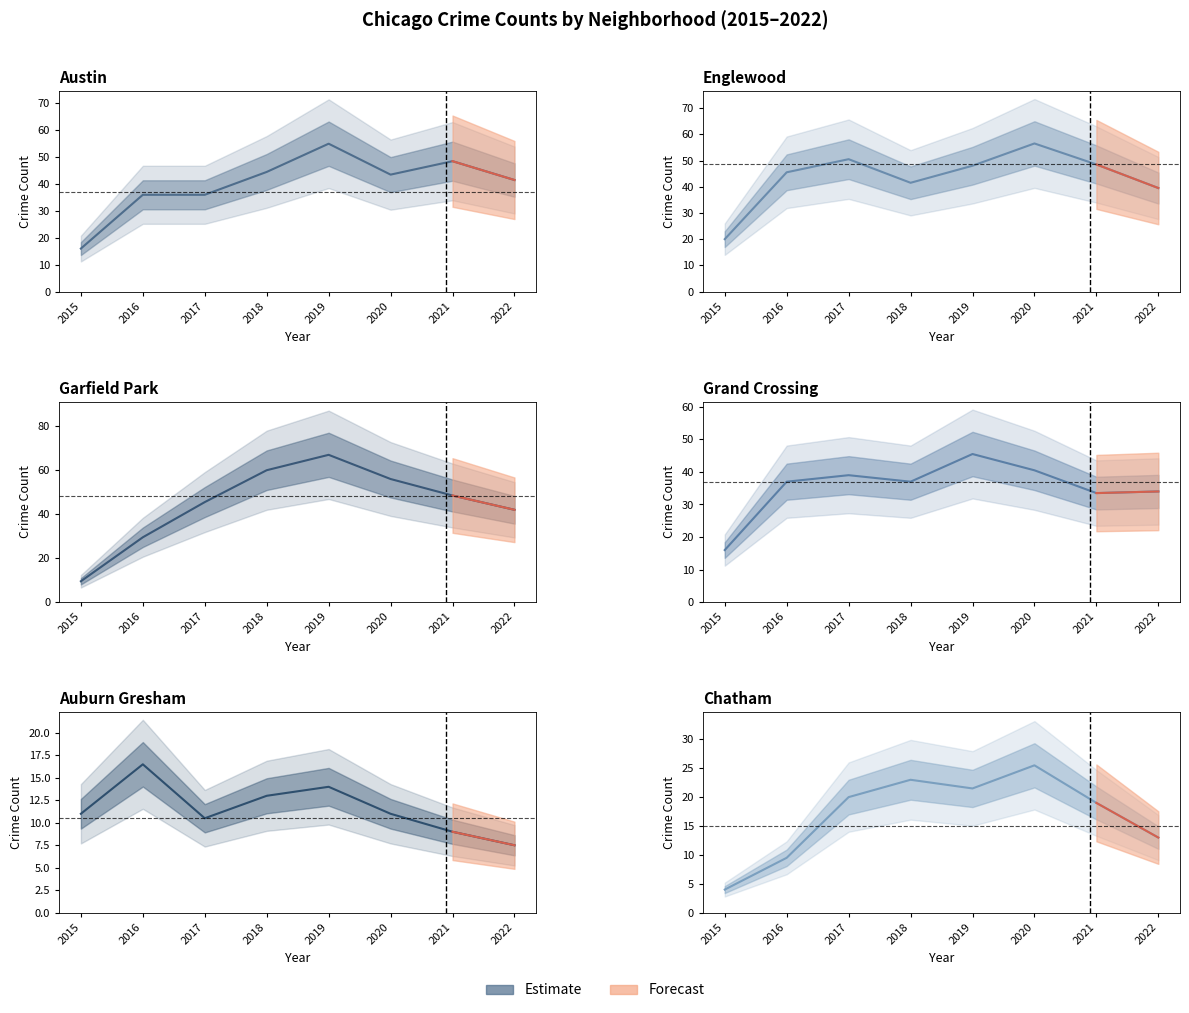

Rank the categories by value from highest to lowest.

2020, 2018, 2019, 2017, 2021, 2022, 2016, 2015